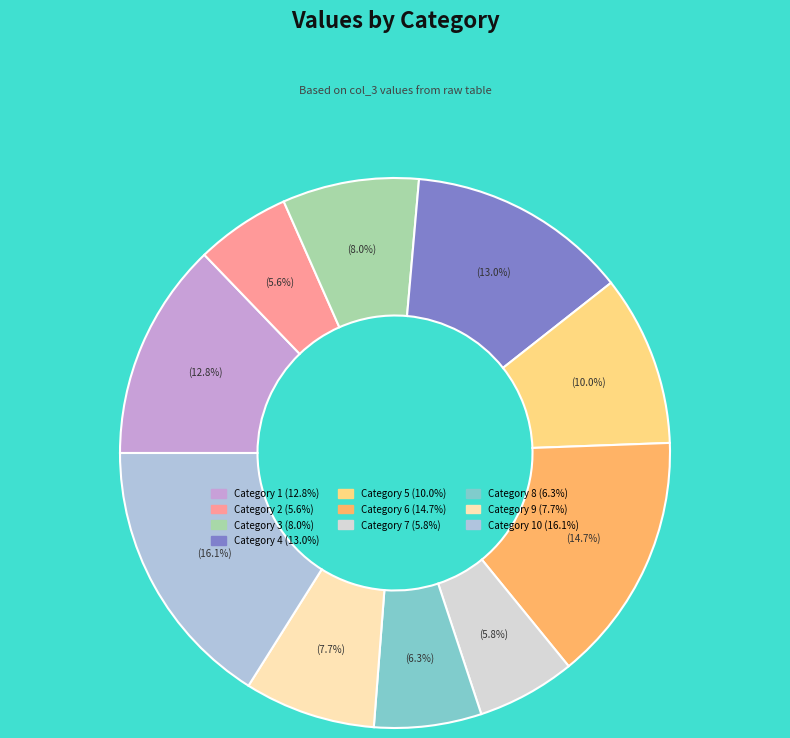

Does any single category account for the majority?

No